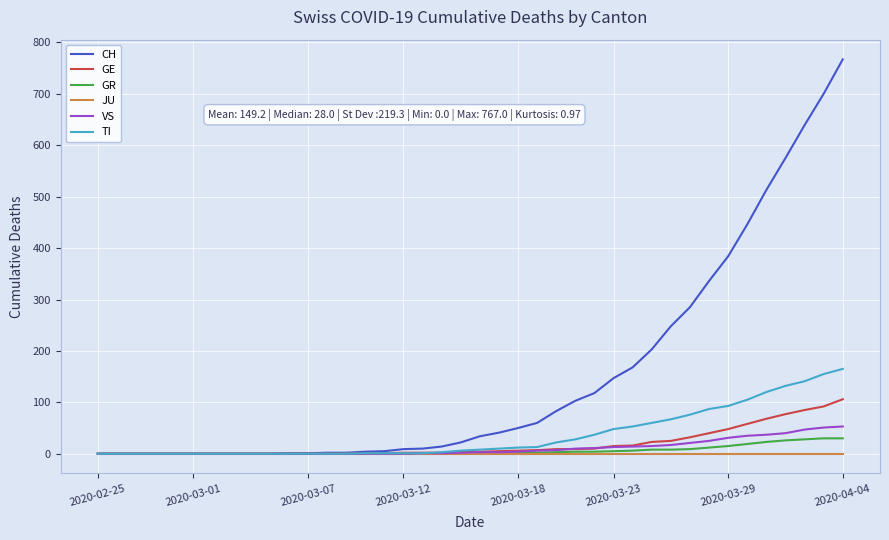

Rank the series by their maximum value, from lowest to highest.

JU, GR, VS, GE, TI, CH